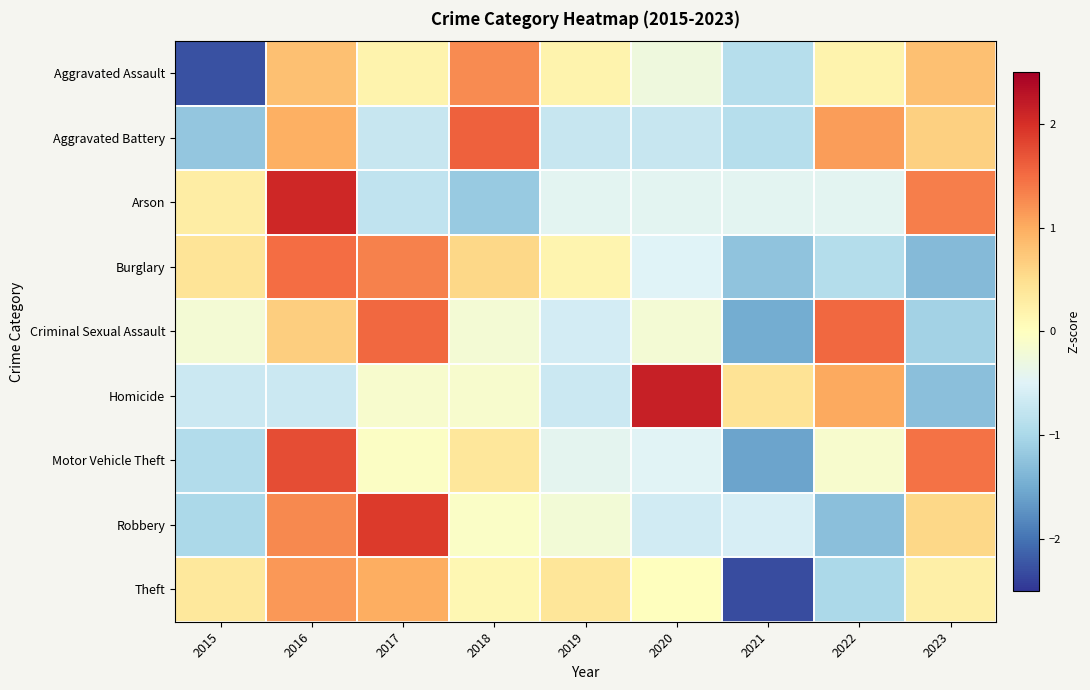

Reading right to left, what are all the values shown in this chart?

Aggravated Assault: 2023=0.8	2022=0.2	2021=-0.9	2020=-0.3	2019=0.2	2018=1.3	2017=0.2	2016=0.8	2015=-2.3
Aggravated Battery: 2023=0.7	2022=1.1	2021=-0.9	2020=-0.7	2019=-0.7	2018=1.6	2017=-0.7	2016=1.0	2015=-1.2
Arson: 2023=1.4	2022=-0.4	2021=-0.4	2020=-0.4	2019=-0.4	2018=-1.2	2017=-0.8	2016=2.1	2015=0.3
Burglary: 2023=-1.3	2022=-0.9	2021=-1.2	2020=-0.5	2019=0.2	2018=0.6	2017=1.3	2016=1.5	2015=0.4
Criminal Sexual Assault: 2023=-1.1	2022=1.5	2021=-1.5	2020=-0.2	2019=-0.6	2018=-0.2	2017=1.5	2016=0.7	2015=-0.2
Homicide: 2023=-1.3	2022=1.0	2021=0.4	2020=2.2	2019=-0.7	2018=-0.1	2017=-0.1	2016=-0.7	2015=-0.7
Motor Vehicle Theft: 2023=1.5	2022=-0.1	2021=-1.6	2020=-0.5	2019=-0.4	2018=0.4	2017=-0.1	2016=1.7	2015=-0.9
Robbery: 2023=0.6	2022=-1.3	2021=-0.6	2020=-0.6	2019=-0.2	2018=-0.1	2017=1.9	2016=1.3	2015=-1.0
Theft: 2023=0.2	2022=-1.0	2021=-2.3	2020=0.0	2019=0.4	2018=0.1	2017=1.0	2016=1.2	2015=0.4